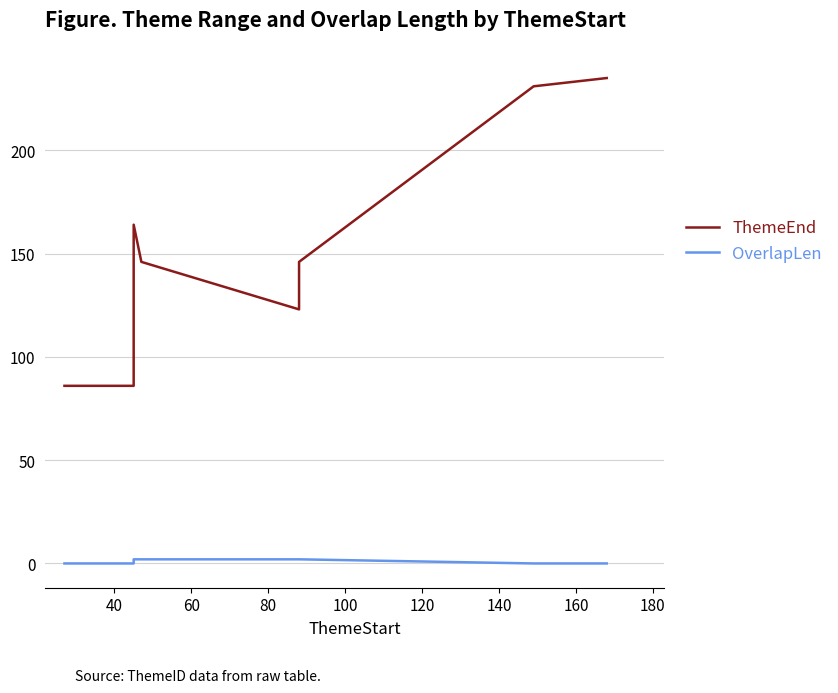

Between 120 and 160, which series saw the biggest shift?

ThemeEnd